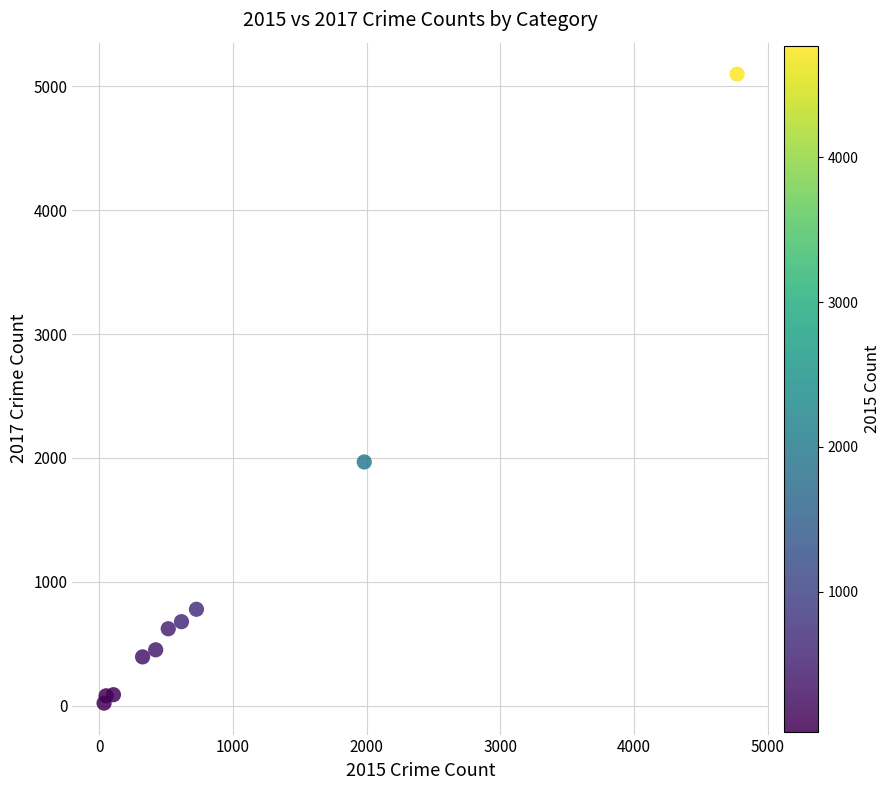

What is the range of X values (max minus min)?

4735